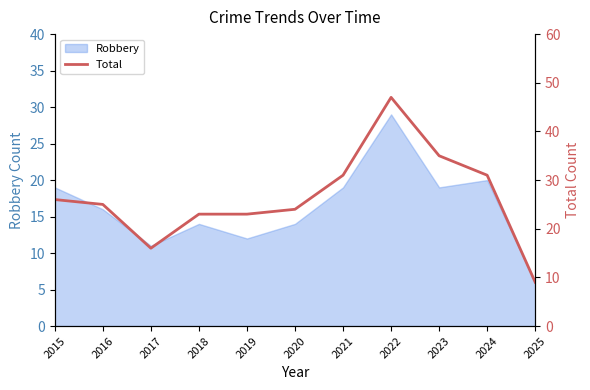

Where is Robbery nearest to the value 17?

2016